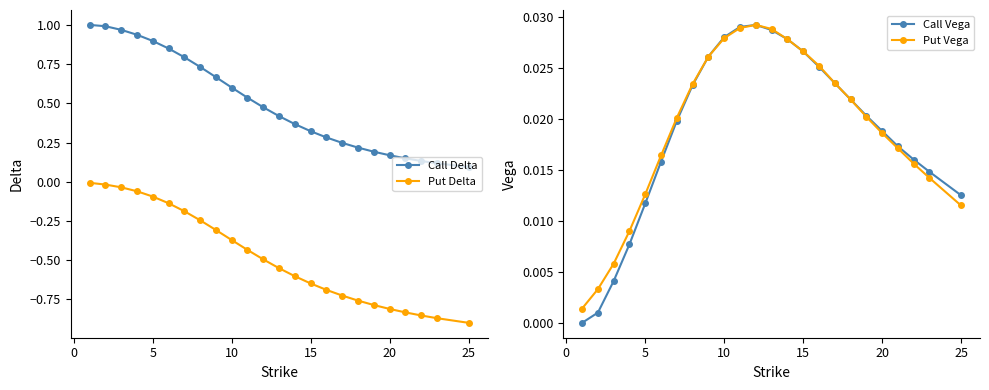

True or false: Call Delta and Put Delta cross at least once.

False